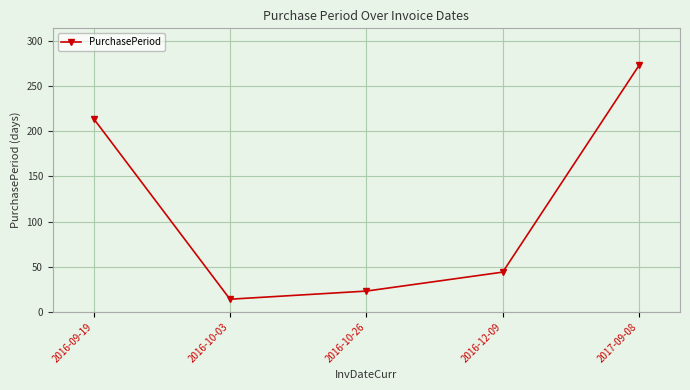

Which has a higher value, 2016-12-09 or 2016-09-19?

2016-09-19